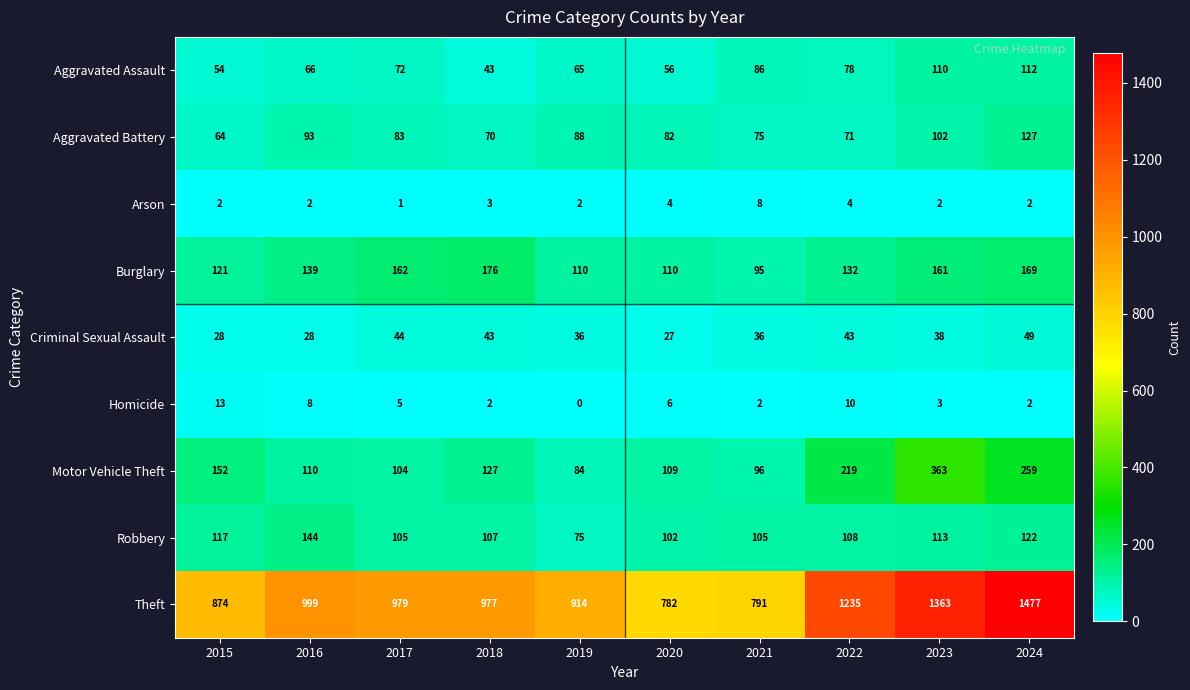

What is the total value across all series at 2020?

1278